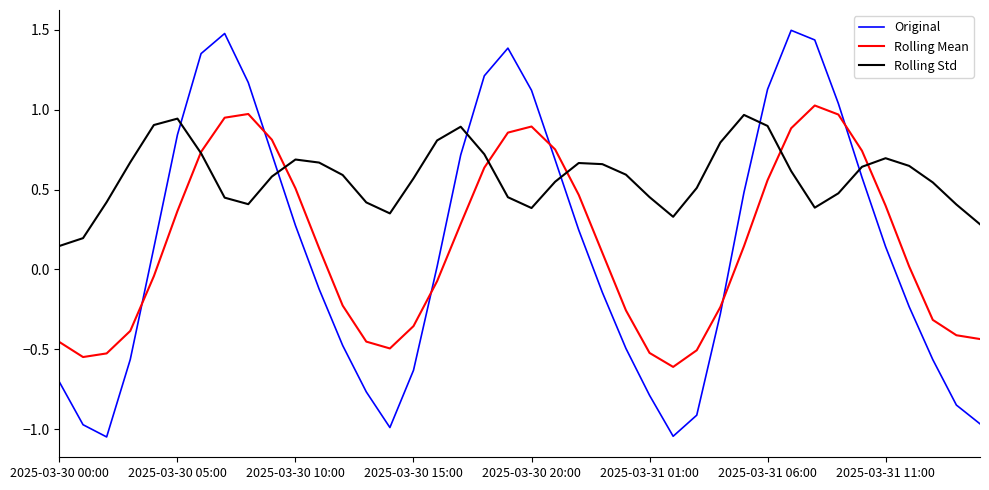

What is the greatest value displayed?

1.5